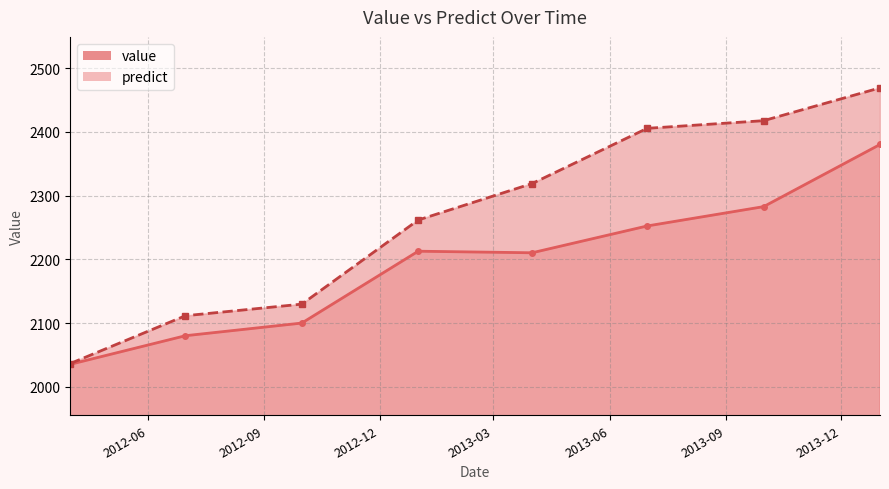

How many series are shown in this chart?

2